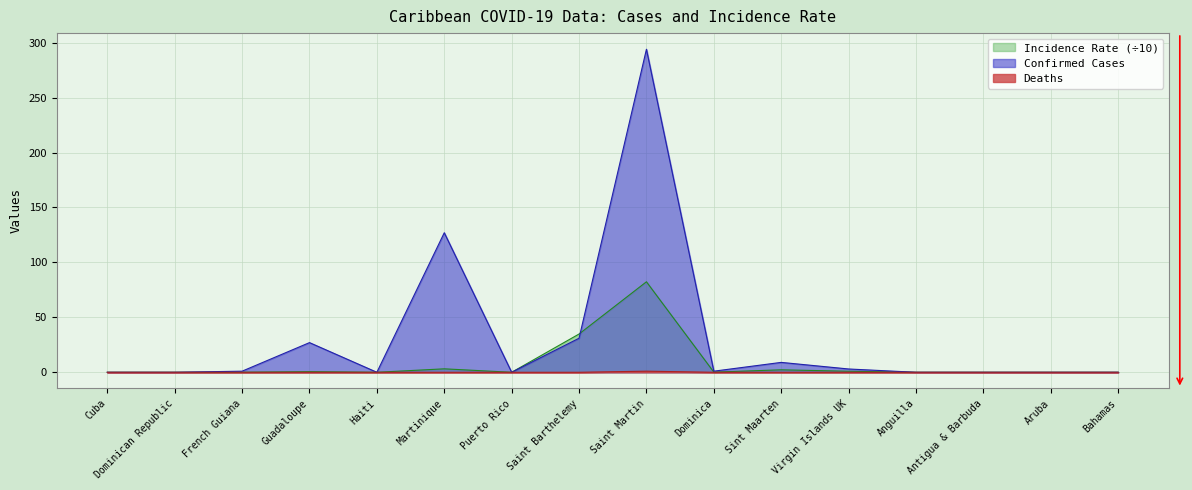

At how many categories does at least one series exceed 292?

1